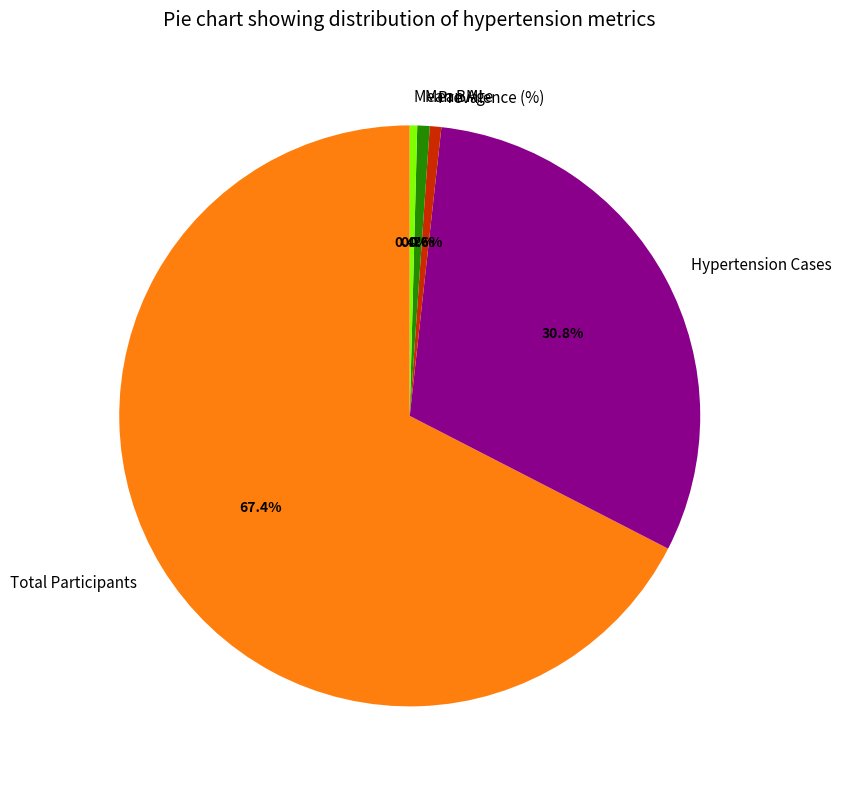

To the nearest percent, what is the difference between the Hypertension Cases and Mean Age slice percentages?

30%